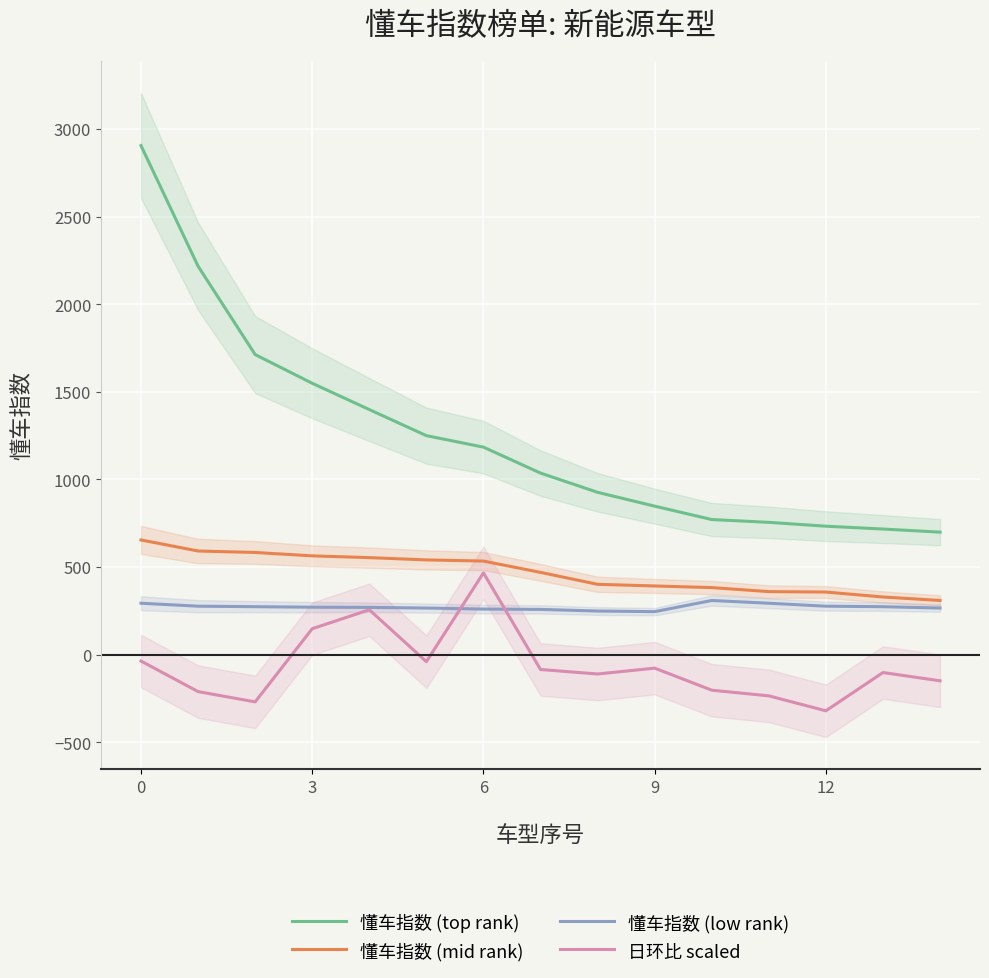

How many lines are shown in the chart?

4